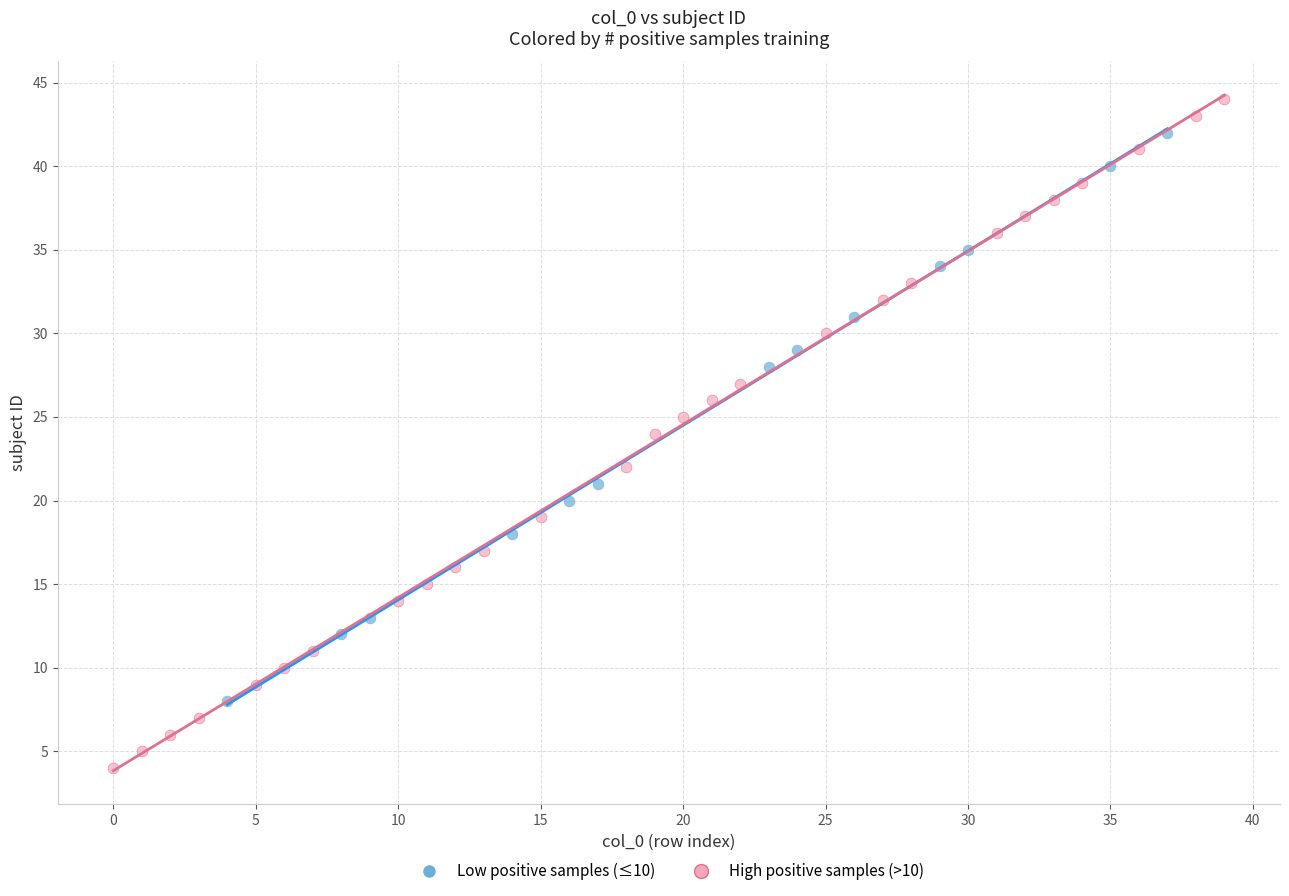

What are all the series names shown in the legend?

Low positive samples (≤10), High positive samples (>10)